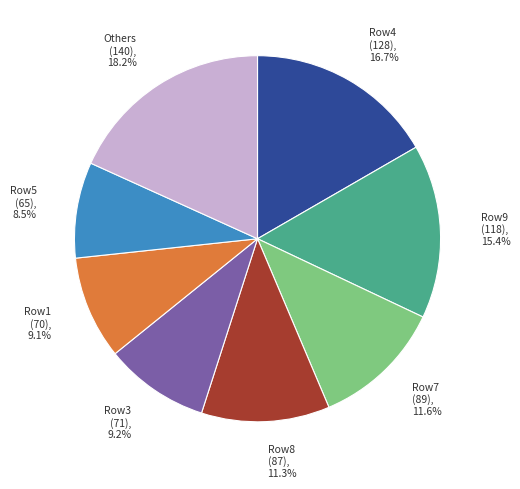

To the nearest percent, what is the average slice percentage?

12%